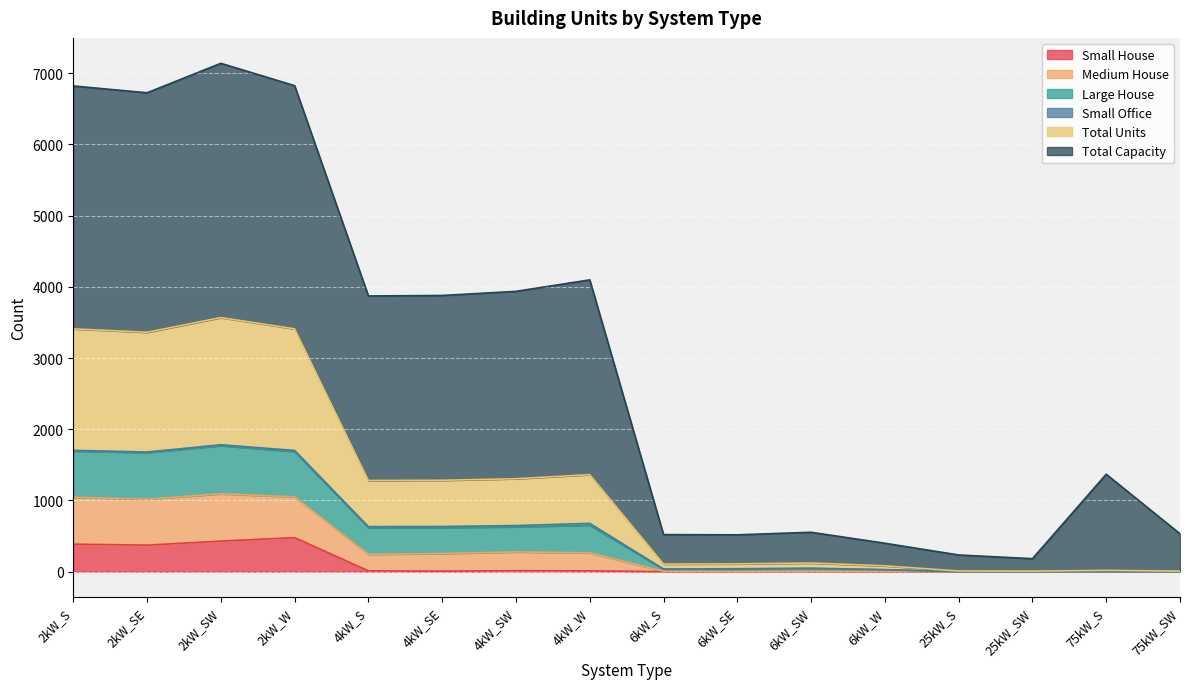

The value of Large House at 4kW_SW is 1314. True or false?

False